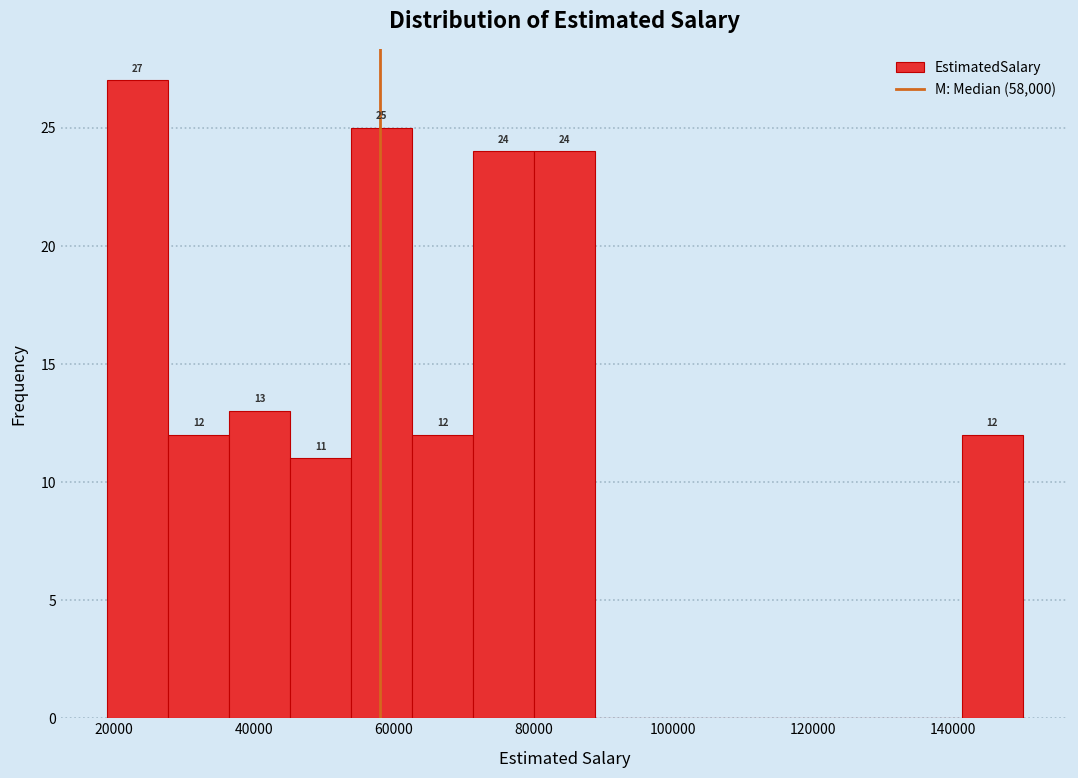

Over which range of the x-axis is the bar tallest?

20000 to 28000